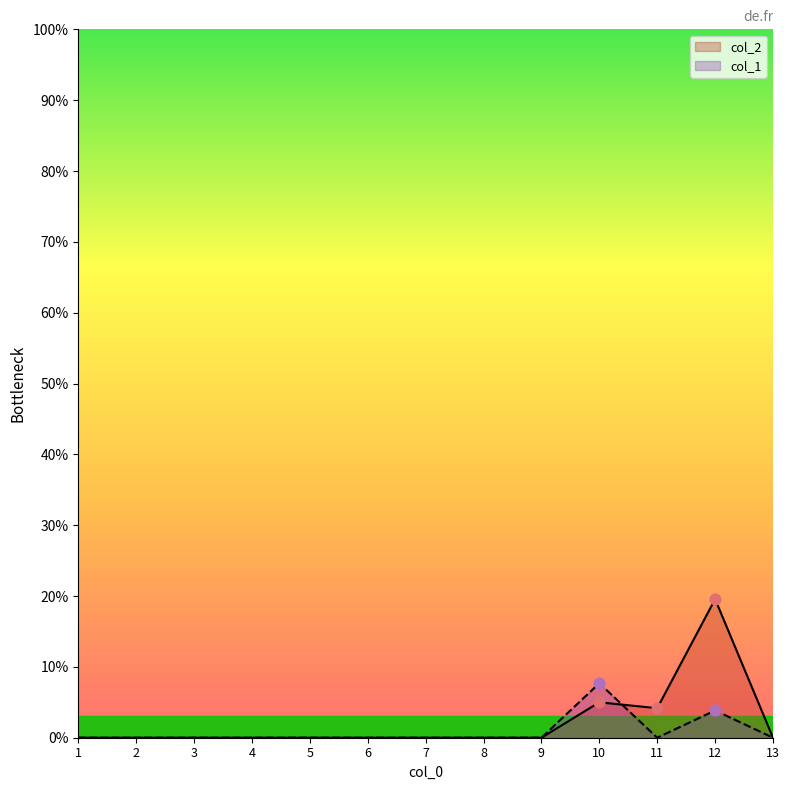

Which series has the largest total across all categories?

col_2